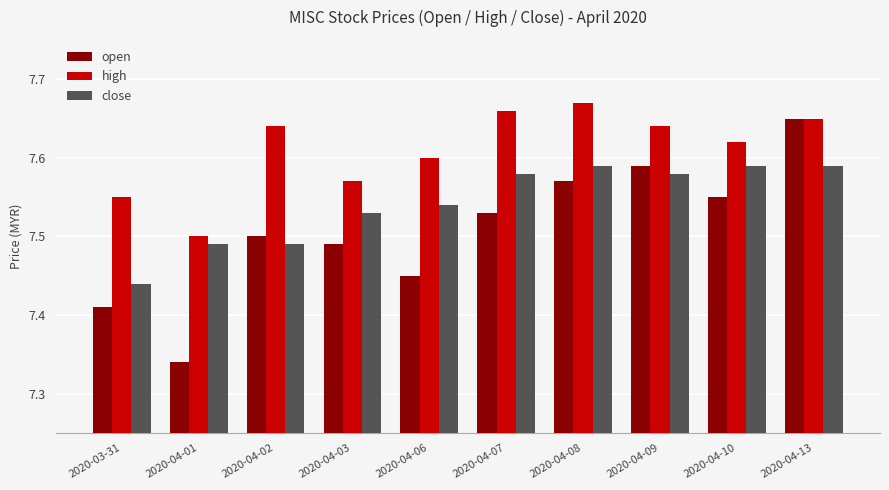

At which category does the chart reach its minimum across all series?

2020-04-01